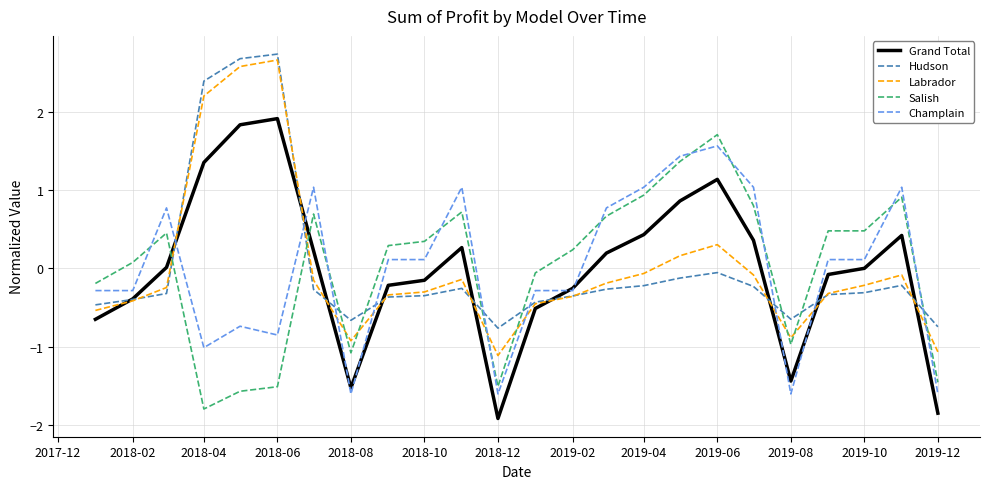

How many values in the Hudson series exceed 0?

3